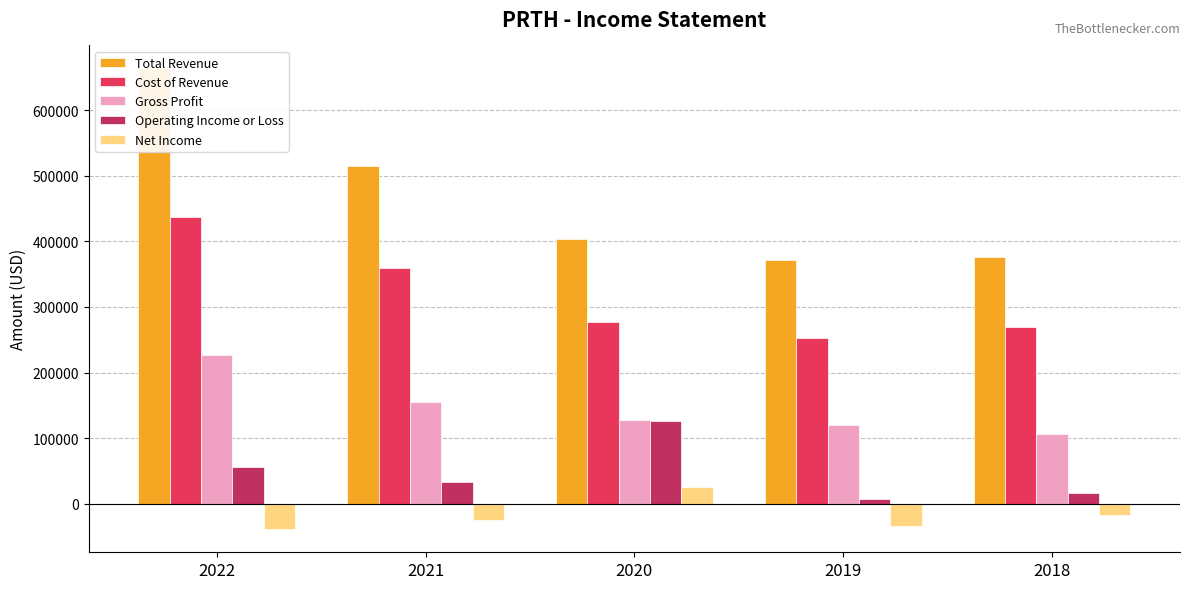

Where does the Gross Profit series first go above 127000?

2022